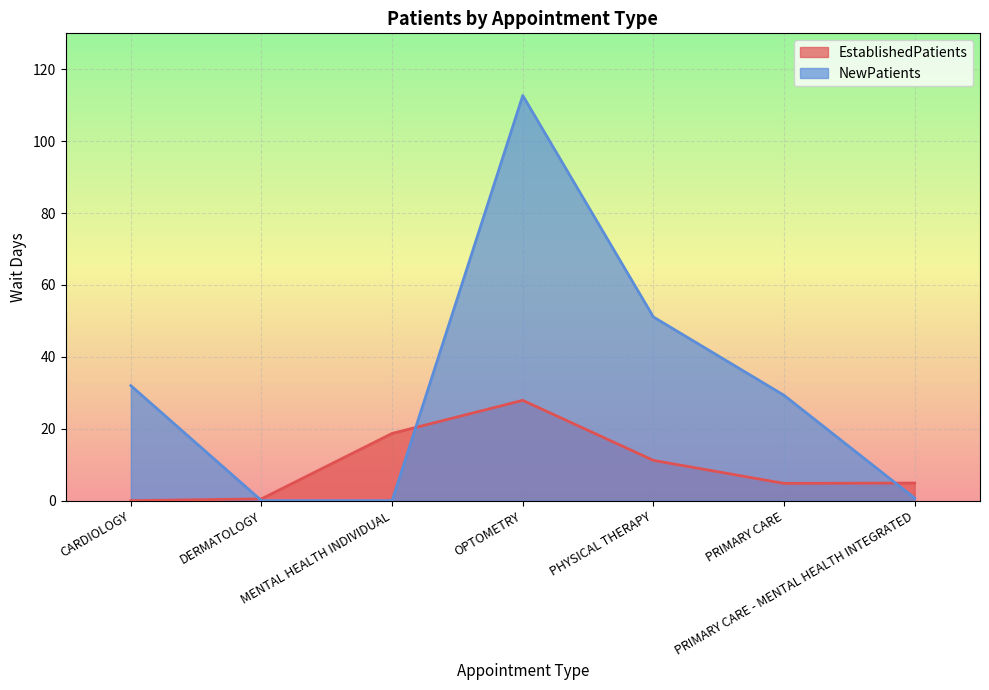

Is it true that EstablishedPatients equals 18.7 at MENTAL HEALTH INDIVIDUAL?

True